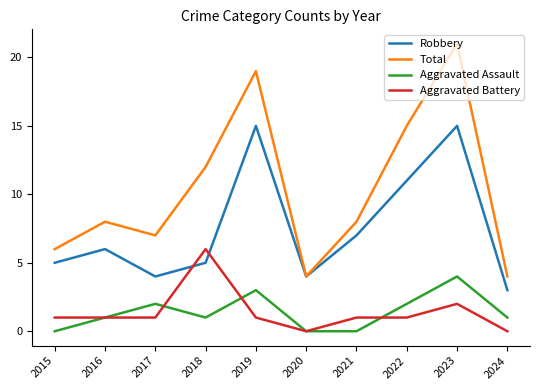

Between 2021 and 2023, which series saw the biggest shift?

Total